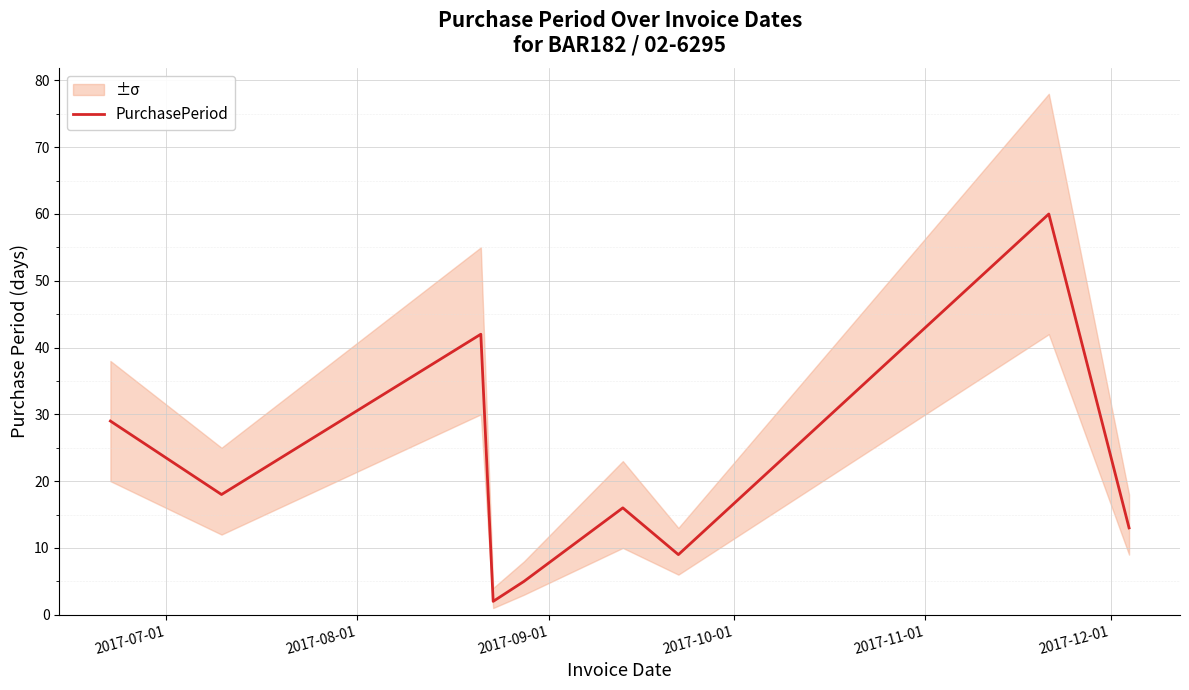

What is the value of the 3rd point from the left?

42